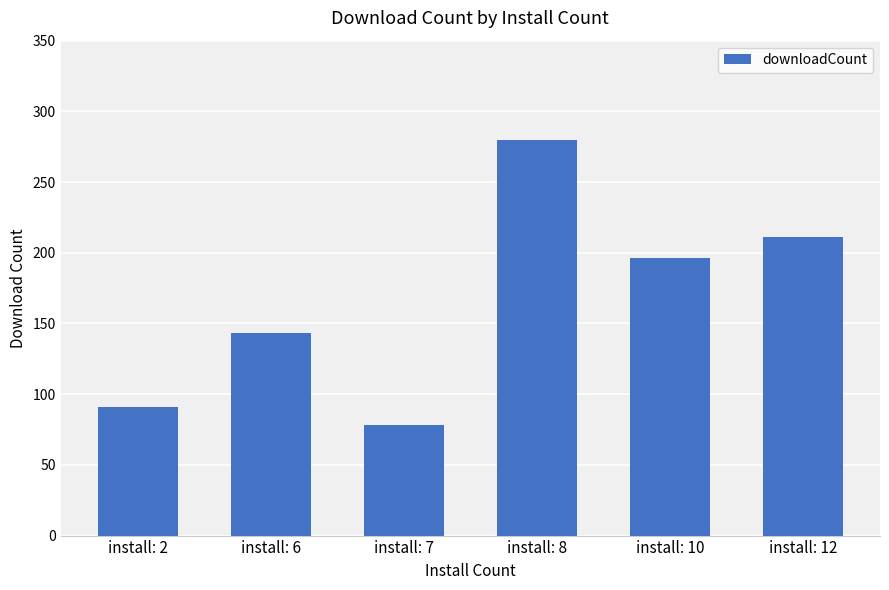

List the labels in order of value, largest first.

install: 8, install: 12, install: 10, install: 6, install: 2, install: 7